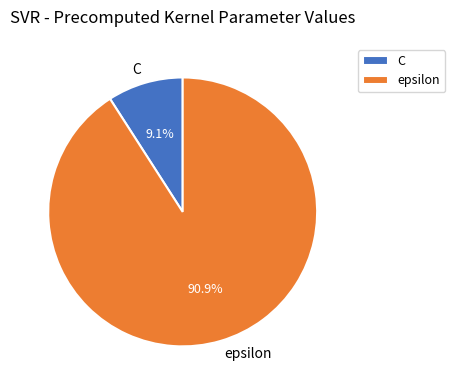

What is the largest slice in the pie chart?

epsilon